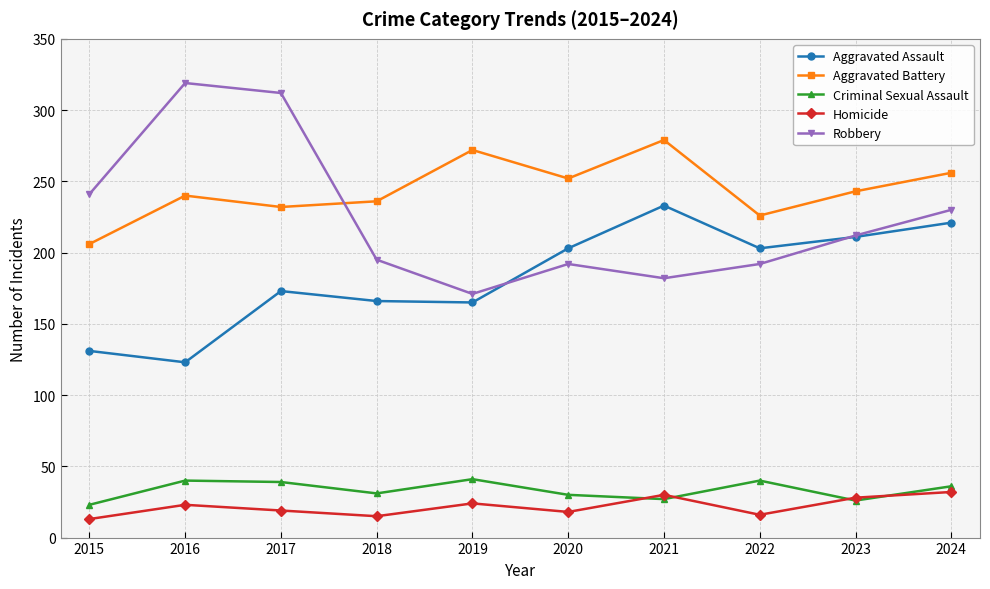

At which label does Criminal Sexual Assault first exceed 36?

2016